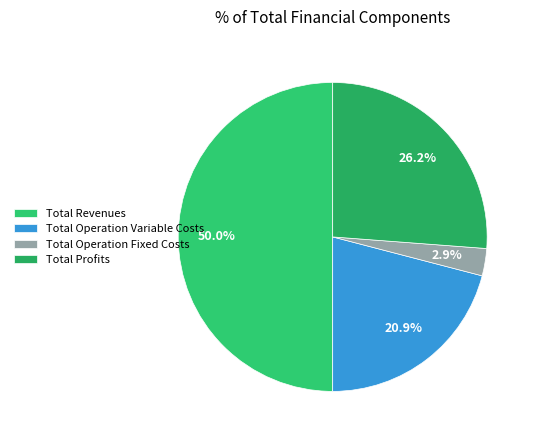

To the nearest percent, what percentage of the pie is Total Operation Fixed Costs?

3%